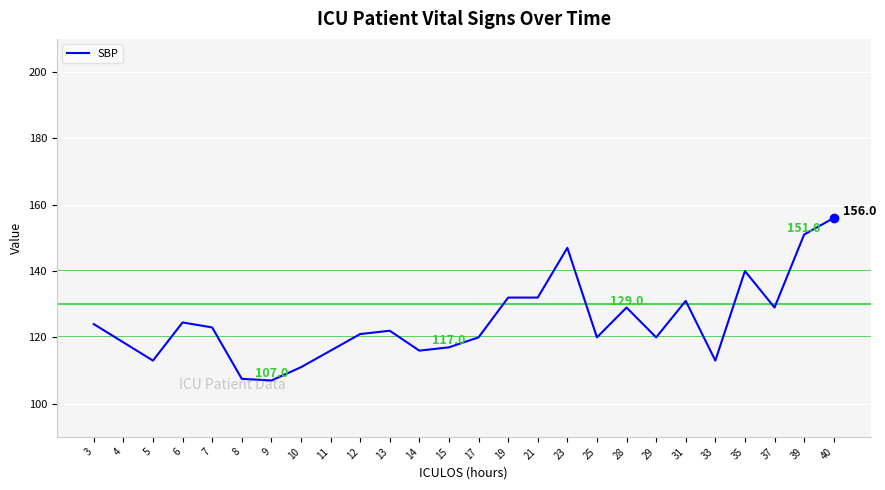

What is the smallest value displayed?

107.0